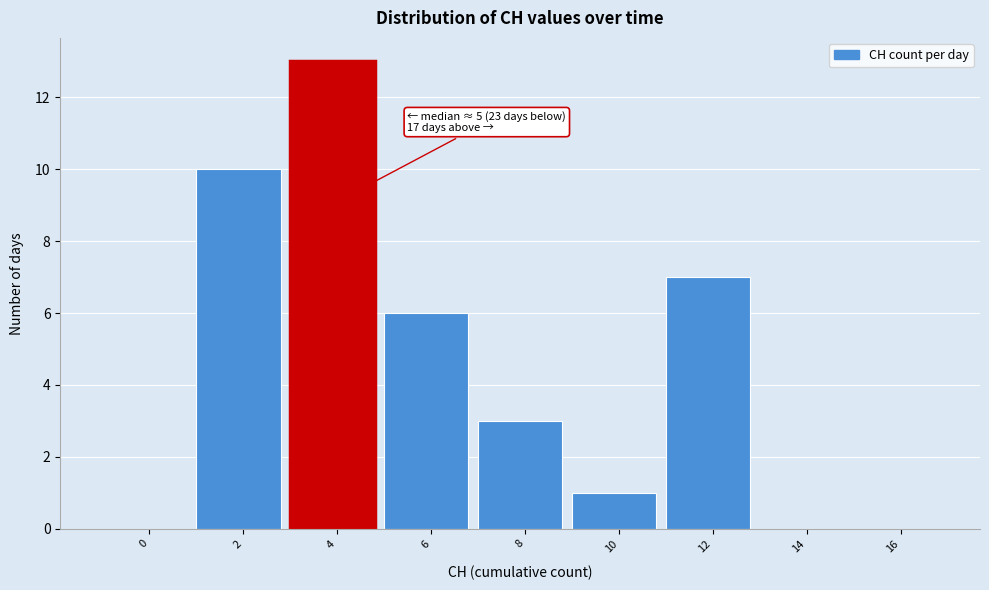

Reading left to right, extract all data points from this chart.

0=0	2=10	4=13	6=6	8=3	10=1	12=7	14=0	16=0